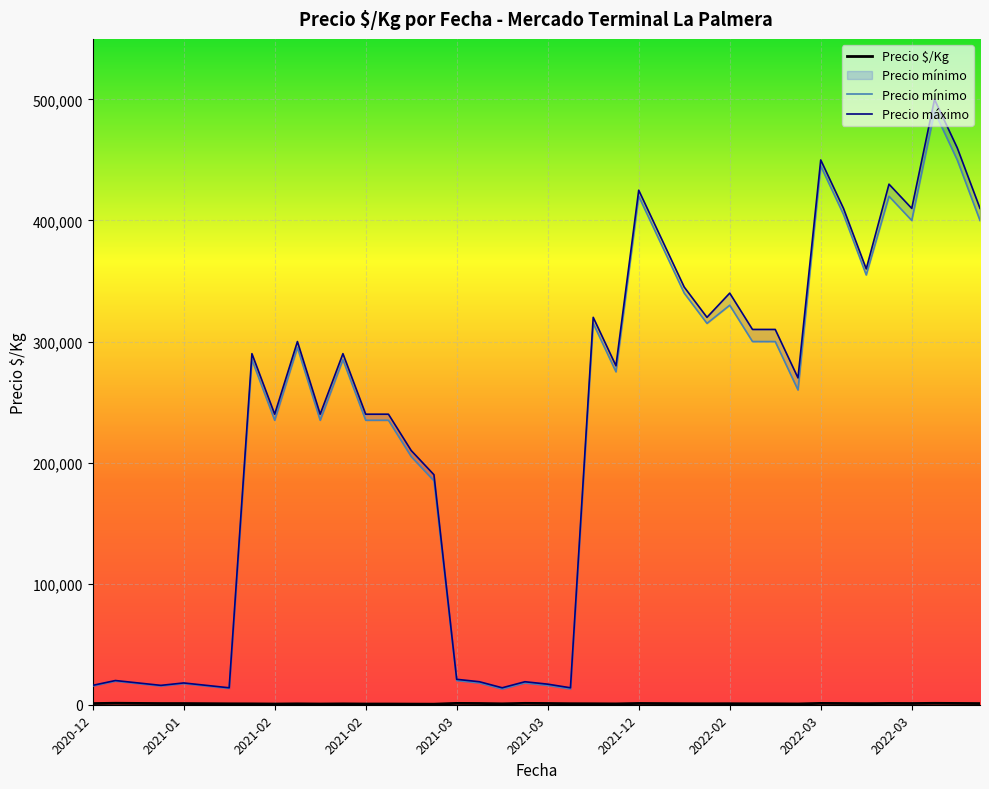

What is the average value of the Precio $/Kg series?

873